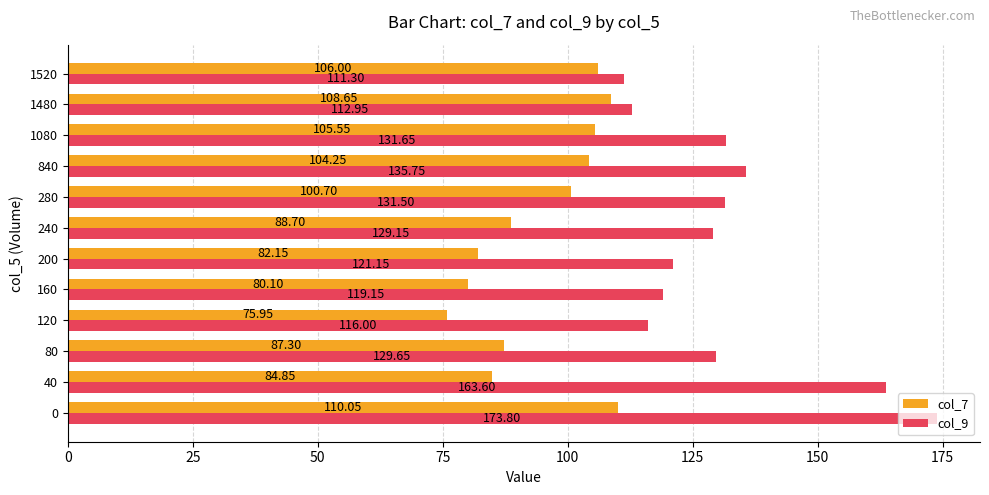

Which series has the widest spread of values?

col_9